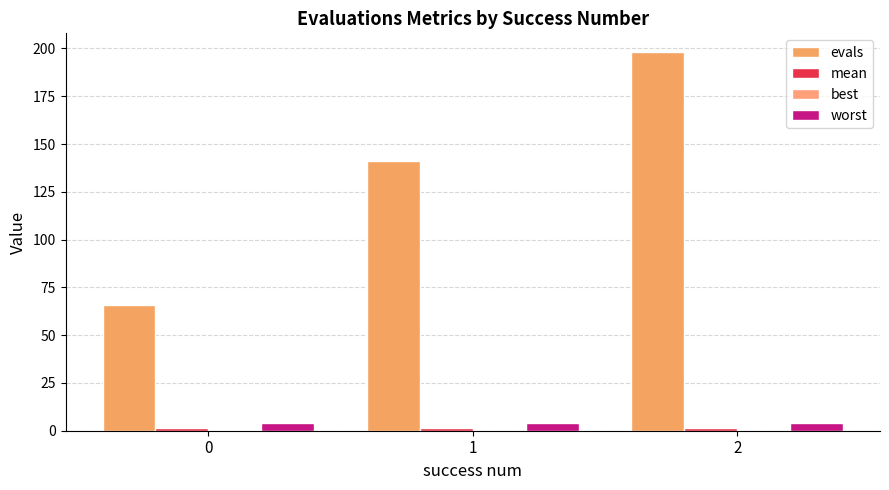

Which series changed the most between 0 and 1?

evals